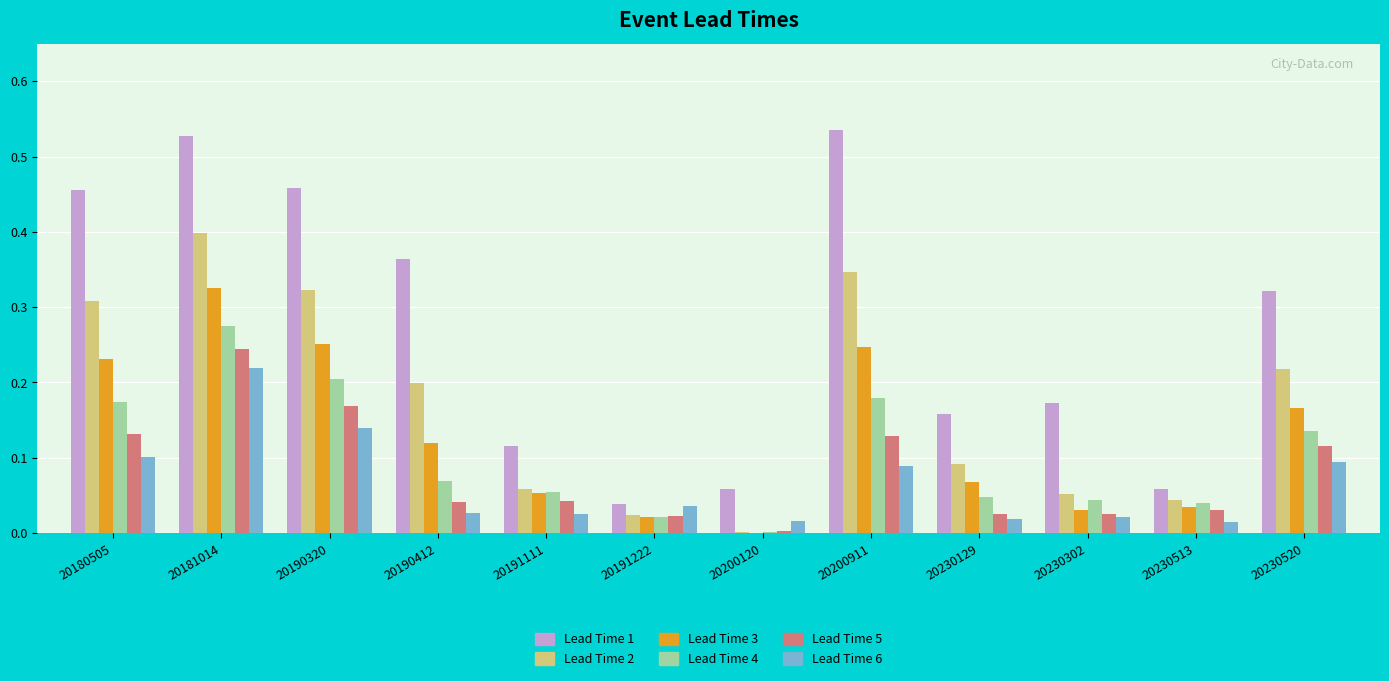

At which category is the sum across all series the highest?

20181014